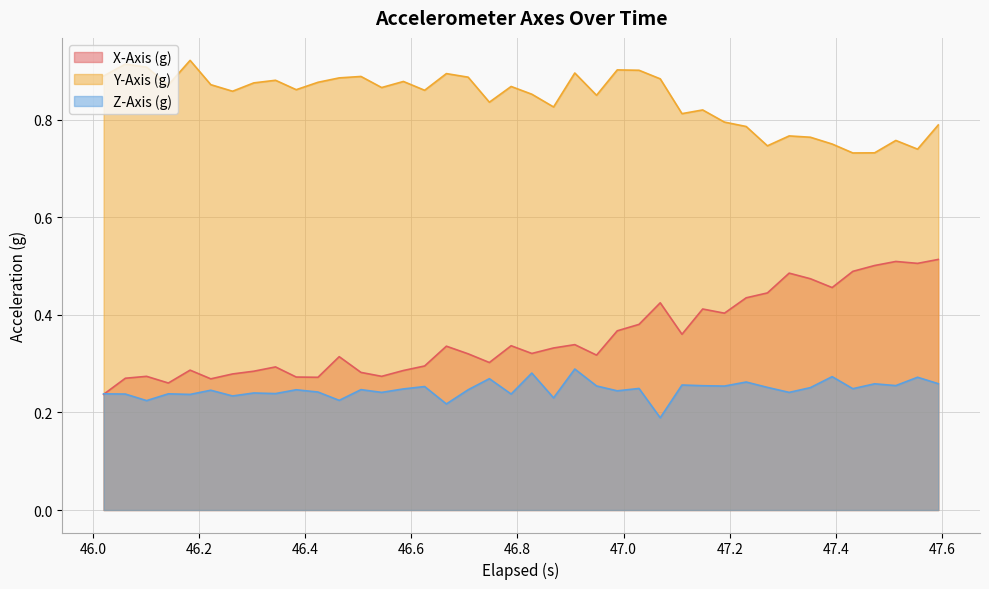

True or false: X-Axis (g) and Y-Axis (g) intersect in this chart.

False